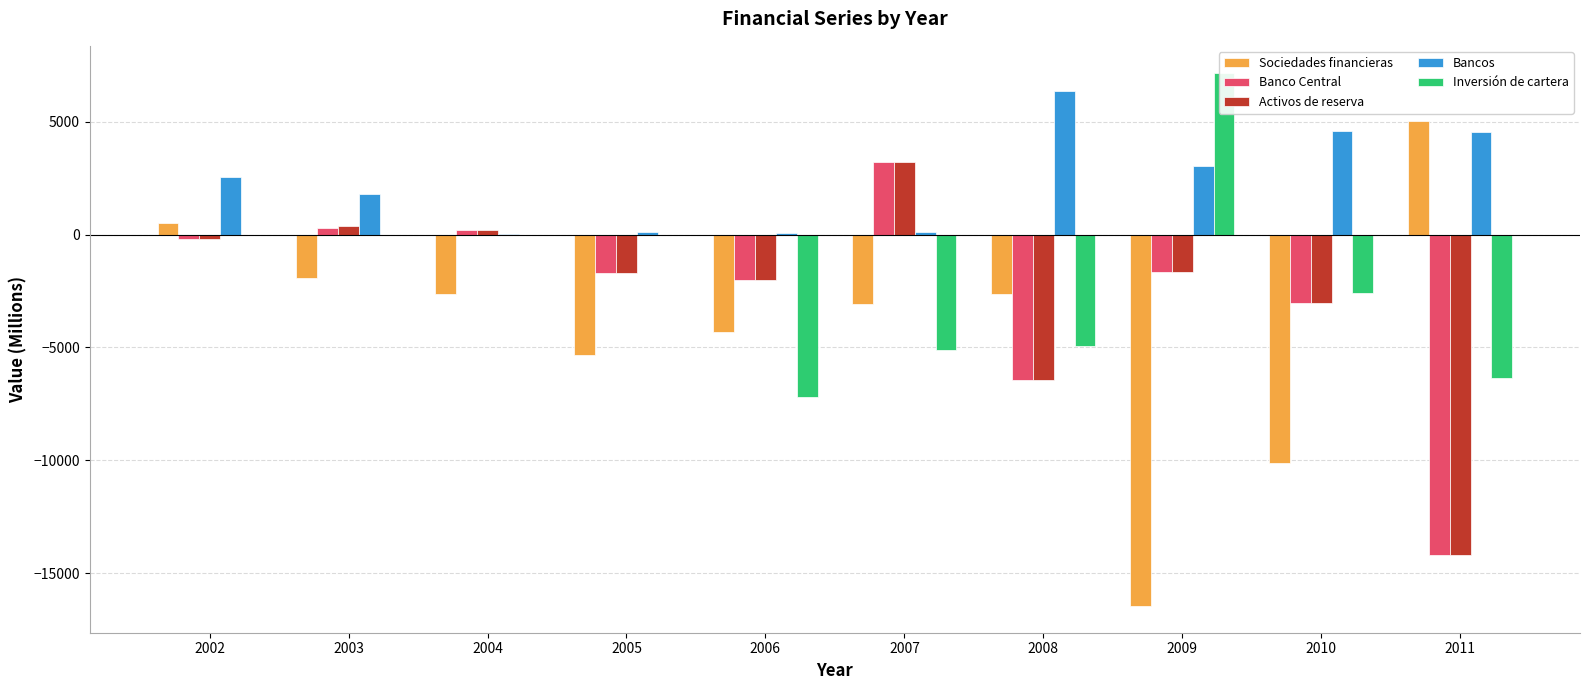

Reading left to right, extract all data points from this chart.

Sociedades financieras: 2002=511	2003=-1920	2004=-2645	2005=-5350	2006=-4302	2007=-3066	2008=-2616	2009=-16459	2010=-10125	2011=5051
Banco Central: 2002=-199	2003=306	2004=191	2005=-1716	2006=-1997	2007=3214	2008=-6444	2009=-1648	2010=-3024	2011=-14190
Activos de reserva: 2002=-199	2003=366	2004=191	2005=-1716	2006=-1997	2007=3214	2008=-6444	2009=-1648	2010=-3024	2011=-14190
Bancos: 2002=2567	2003=1823	2004=17	2005=130	2006=81	2007=137	2008=6369	2009=3050	2010=4574	2011=4561
Inversión de cartera: 2002=0	2003=0	2004=0	2005=0	2006=-7174	2007=-5129	2008=-4951	2009=7187	2010=-2602	2011=-6359